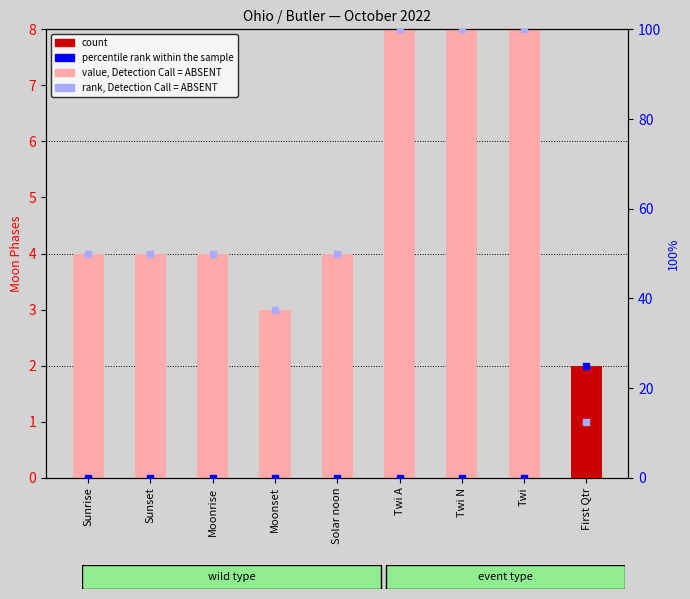

Which series contains the lowest Y value?

Moon Phases count